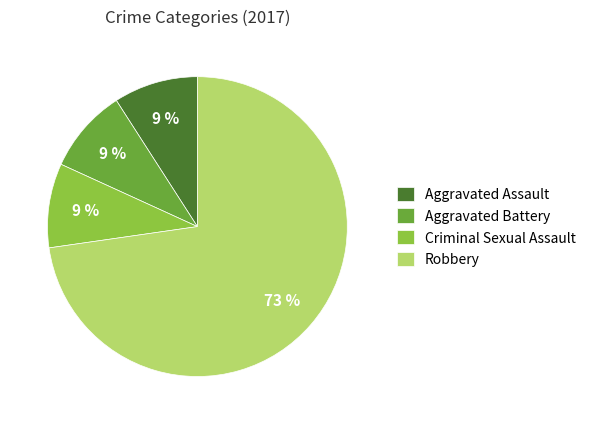

Is it true that Aggravated Battery is 1% of the pie?

False